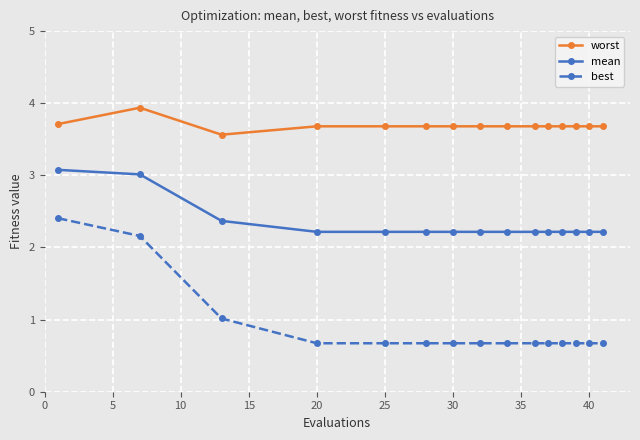

What is the value of the worst point at the 14th from the left?

3.7